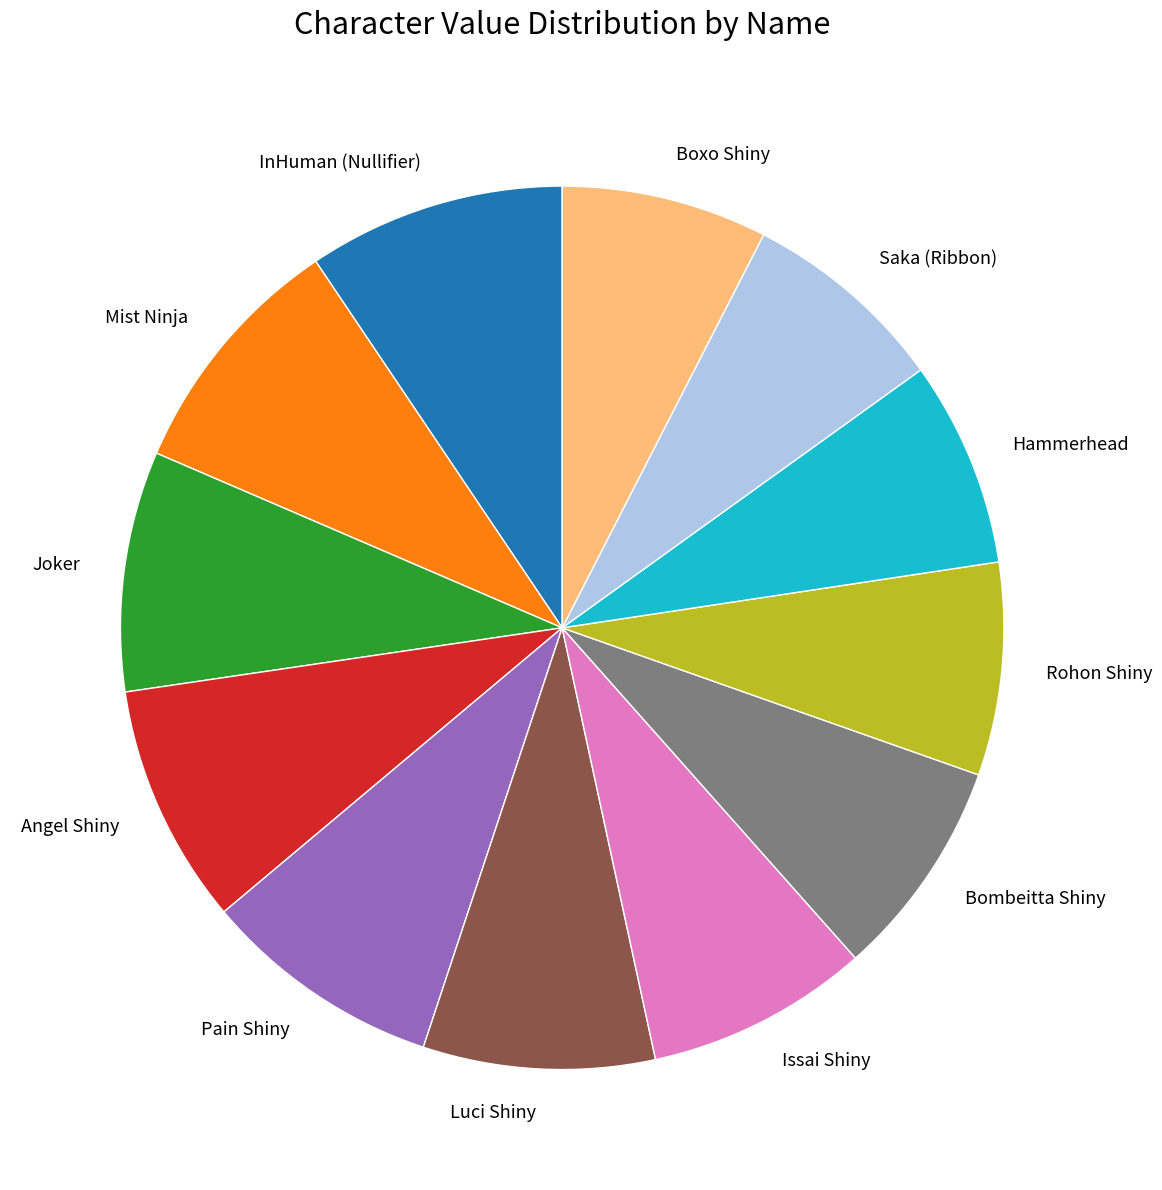

Does Saka (Ribbon) account for over 50% of the chart?

No